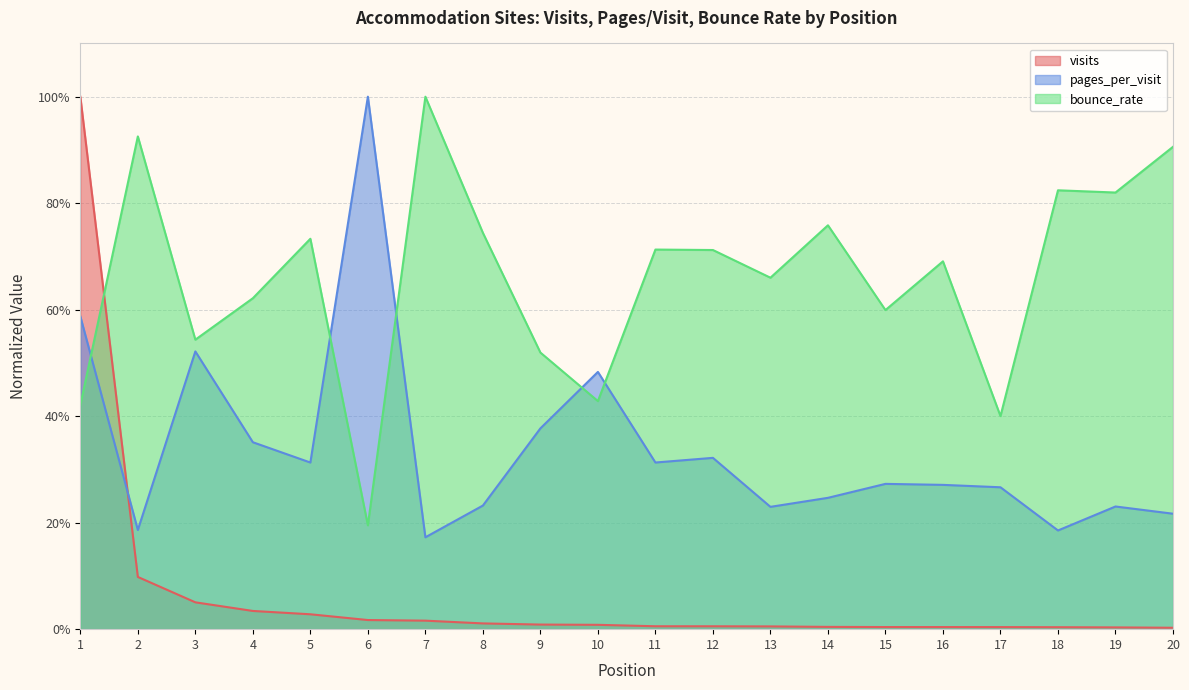

At 20, list the series in order from largest to smallest.

bounce_rate, pages_per_visit, visits